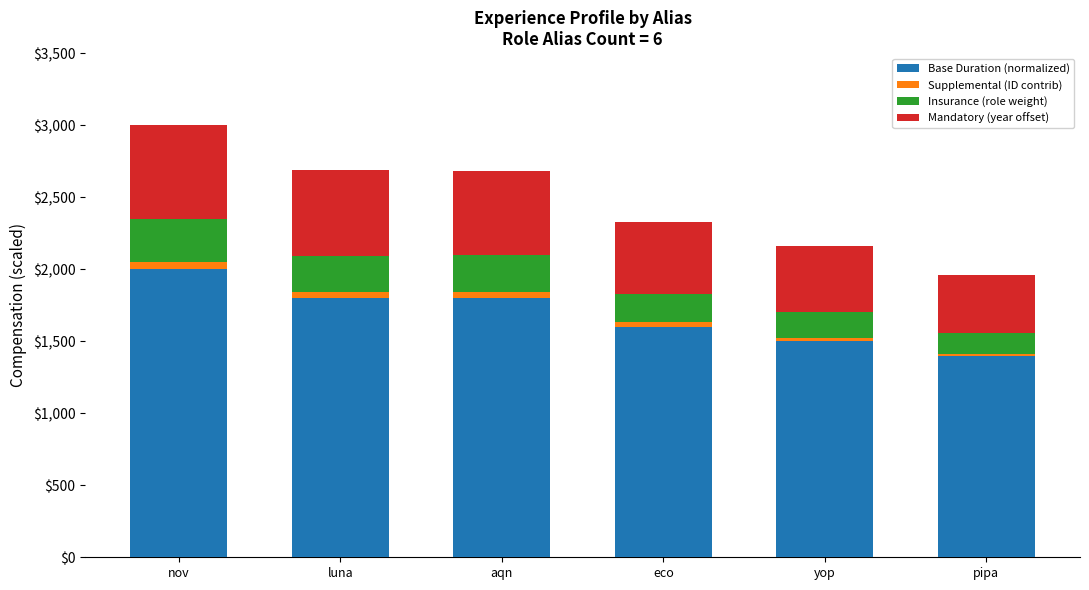

What is the sum of all Base Duration (normalized) values?

10100